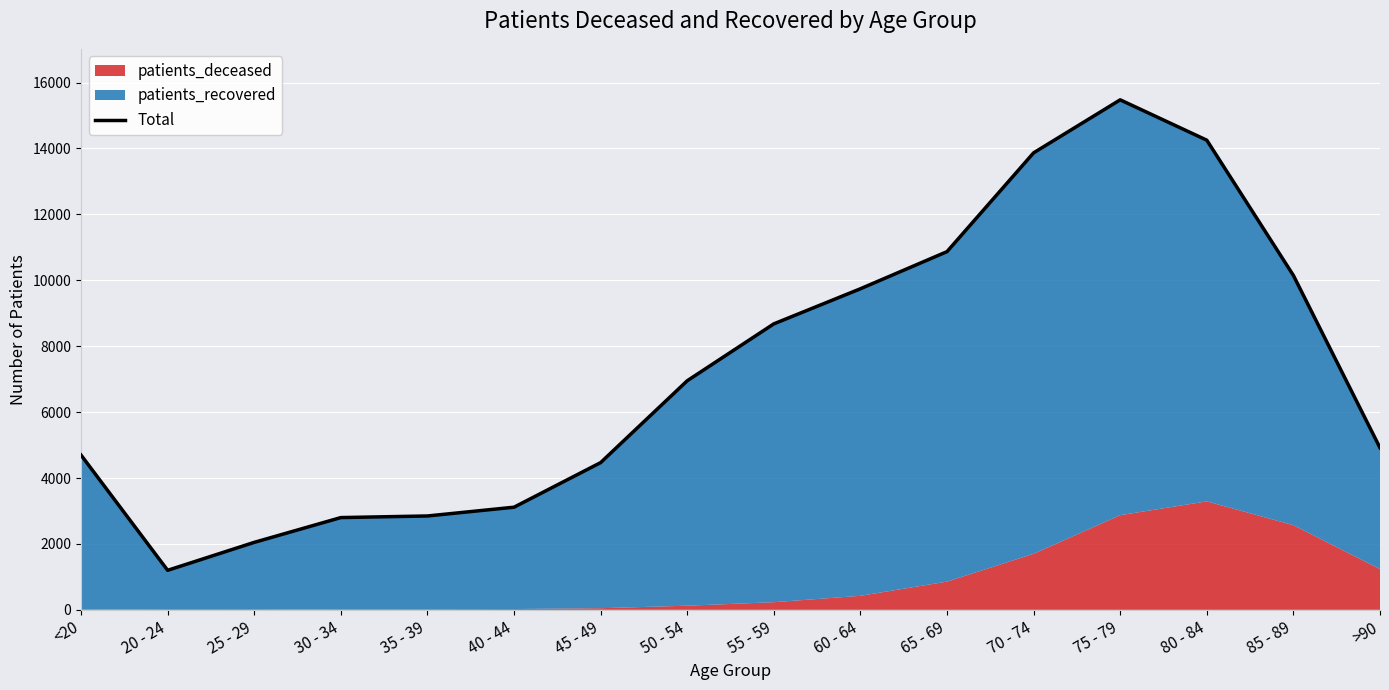

Reading right to left, list all the values displayed in this chart.

4916	10148	14252	15477	13868	10870	9743	8678	6951	4467	3114	2848	2799	2047	1199	4697